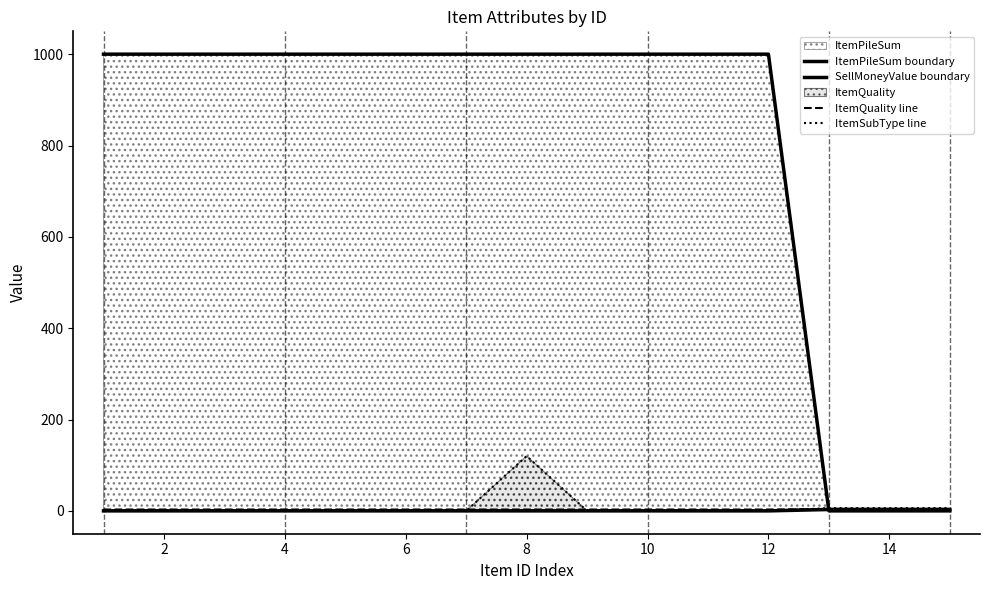

True or false: SellMoneyValue boundary and ItemQuality line intersect in this chart.

False